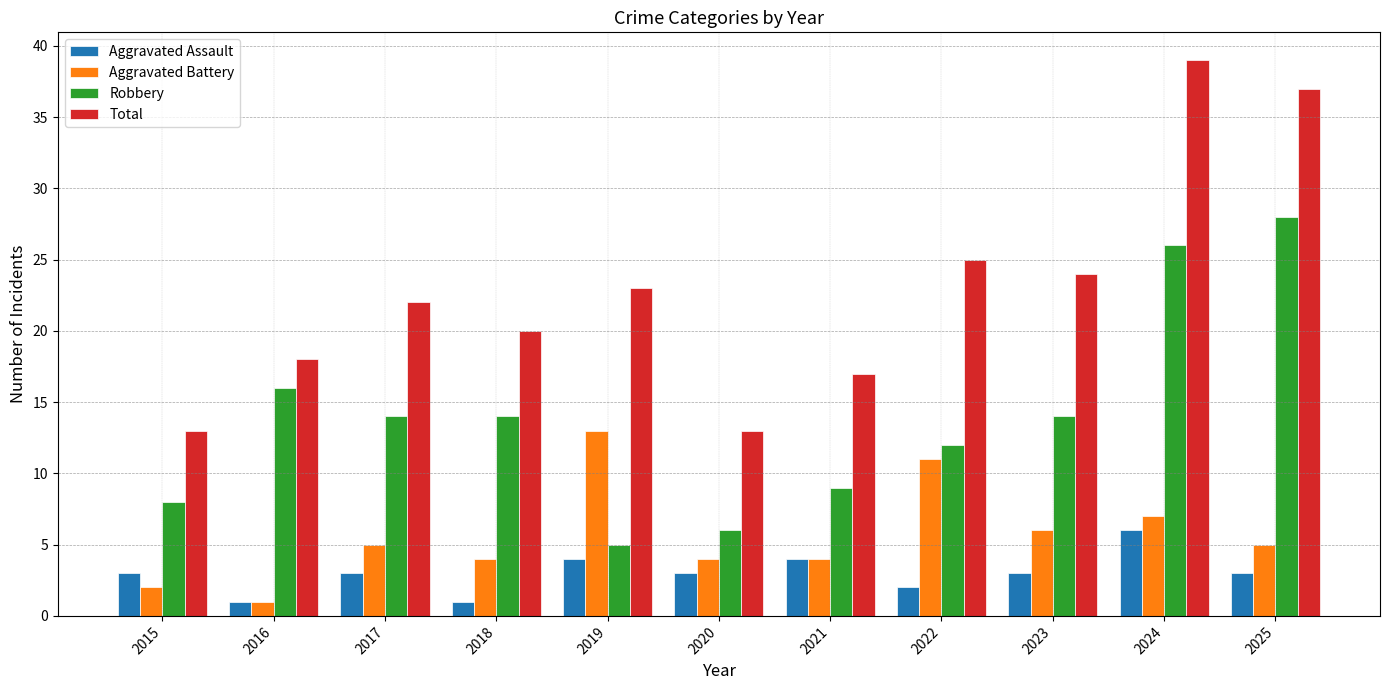

Reading left to right, what are all the values shown in this chart?

Aggravated Assault: 2015=3	2016=1	2017=3	2018=1	2019=4	2020=3	2021=4	2022=2	2023=3	2024=6	2025=3
Aggravated Battery: 2015=2	2016=1	2017=5	2018=4	2019=13	2020=4	2021=4	2022=11	2023=6	2024=7	2025=5
Robbery: 2015=8	2016=16	2017=14	2018=14	2019=5	2020=6	2021=9	2022=12	2023=14	2024=26	2025=28
Total: 2015=13	2016=18	2017=22	2018=20	2019=23	2020=13	2021=17	2022=25	2023=24	2024=39	2025=37